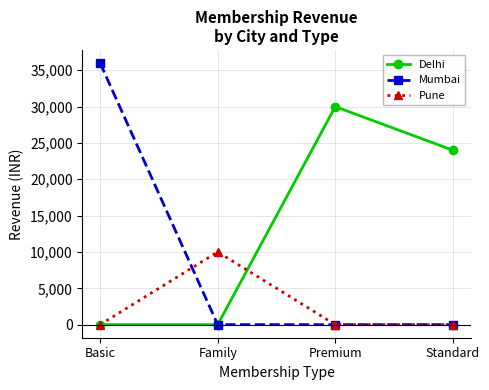

The value of Delhi at Standard is 24000. True or false?

True